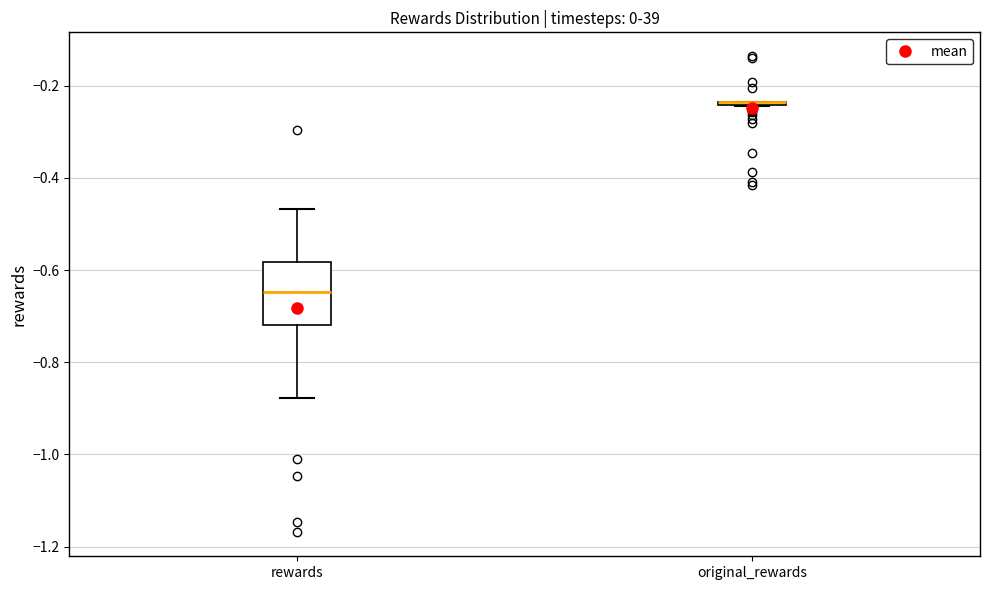

Where is the upper edge of the box for rewards on the y-axis? The values are not printed on the chart, so give them approximately, as read against the axis.

-0.58